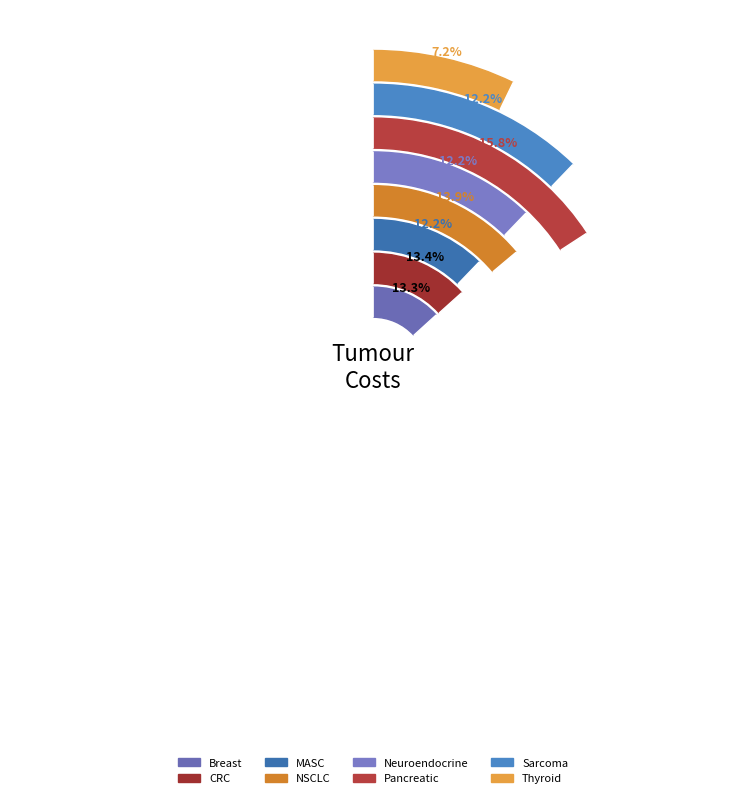

To the nearest percent, what is the average slice percentage?

12%